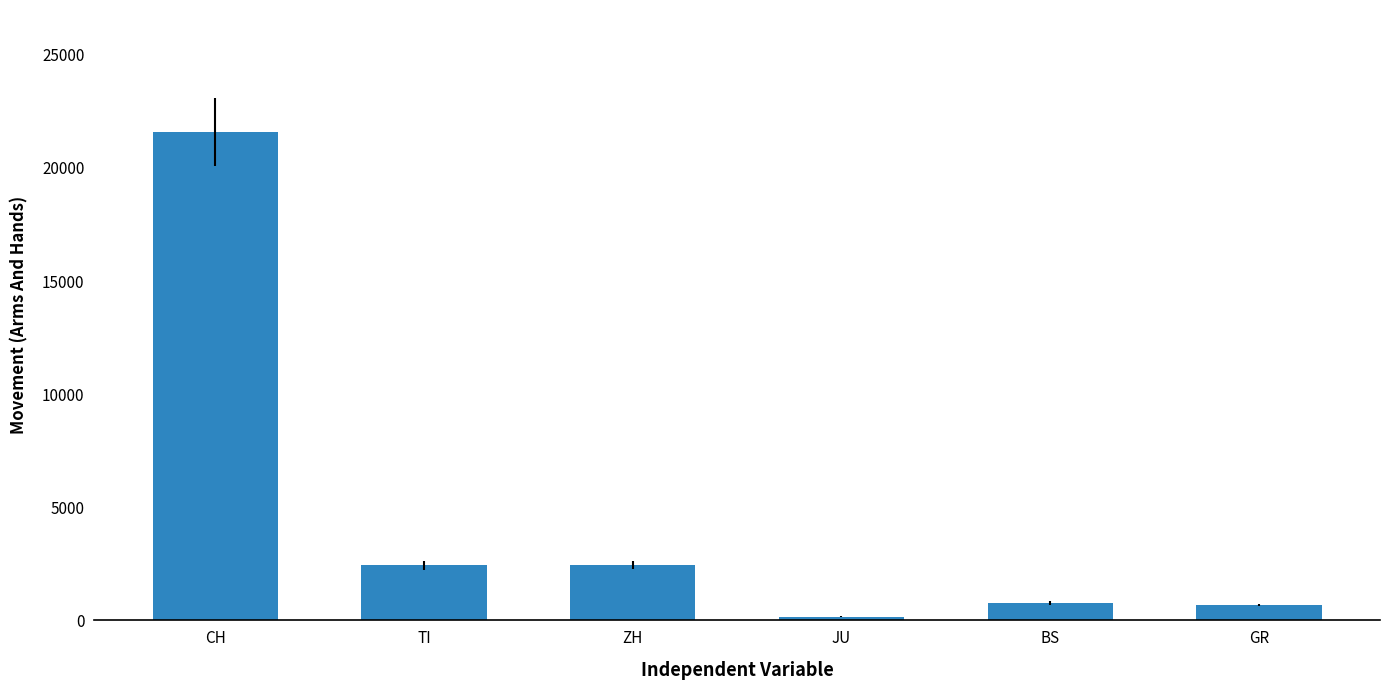

Which has a higher value, BS or CH?

CH